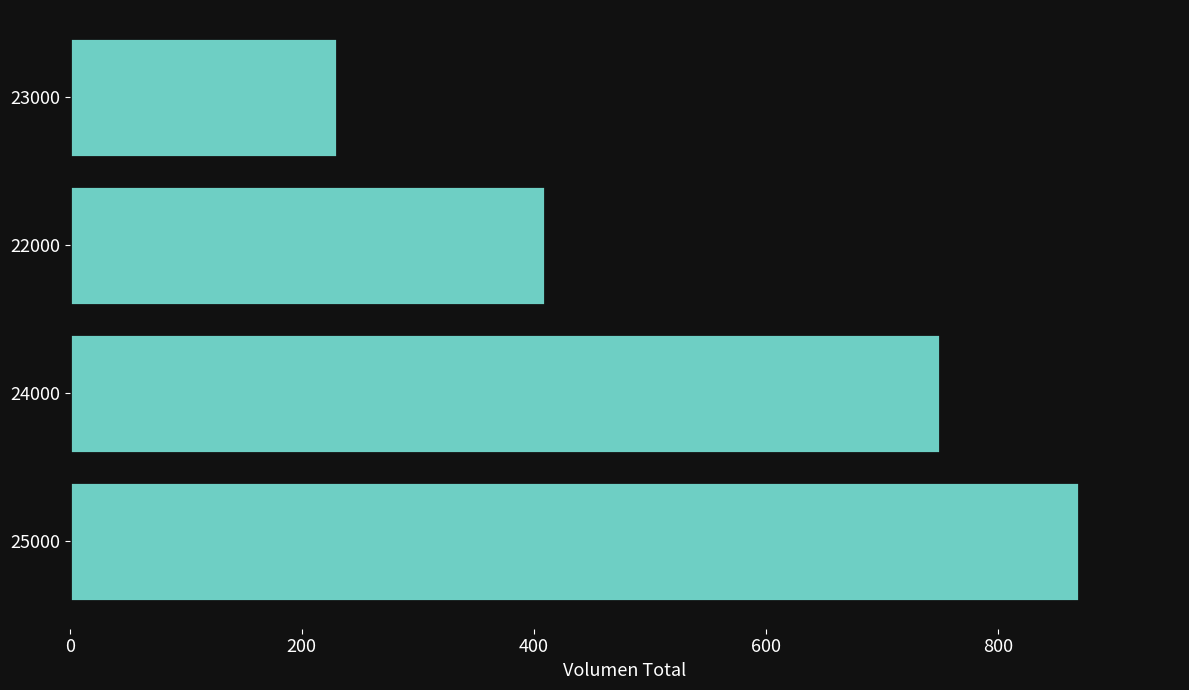

Are the bars horizontal?

Yes